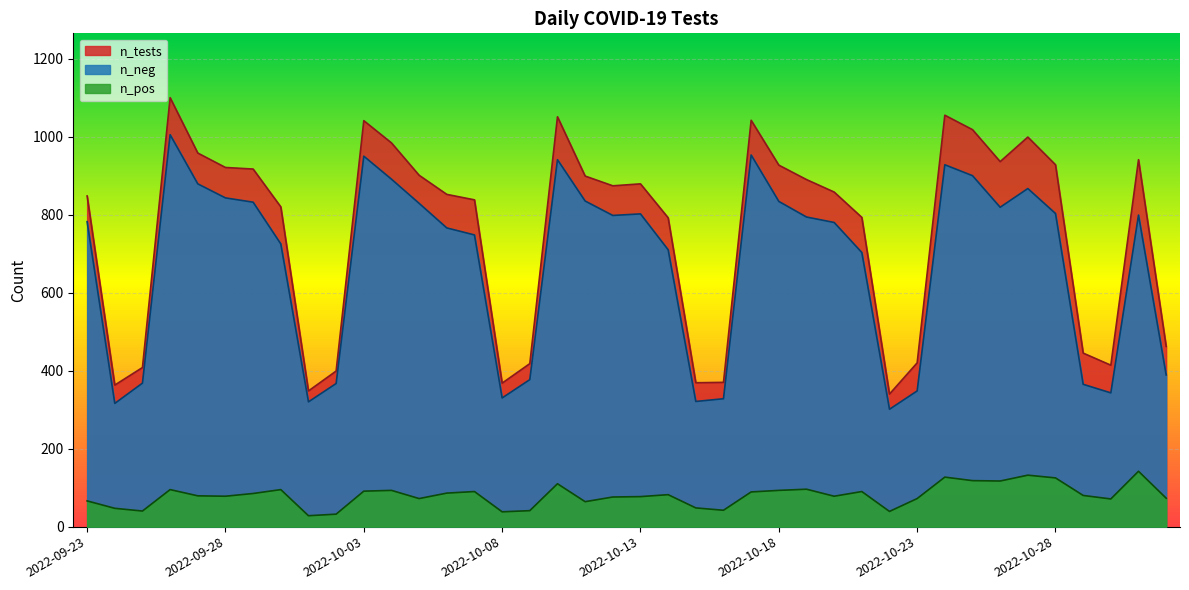

What position from the left is 2022-10-01?

9